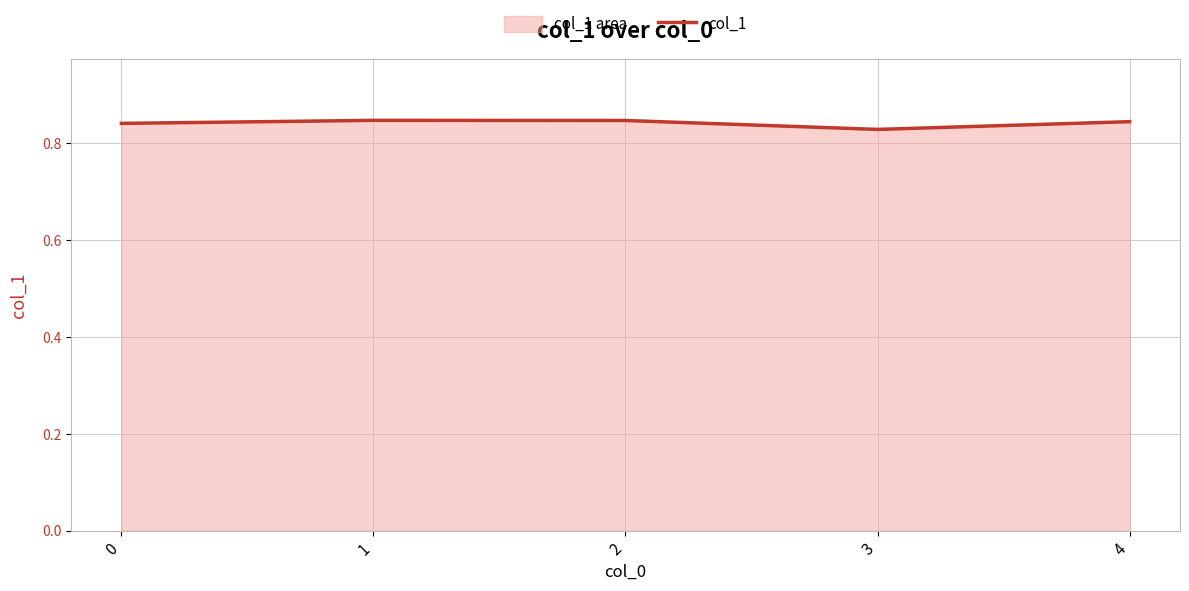

Where is the data nearest to the value 0?

3